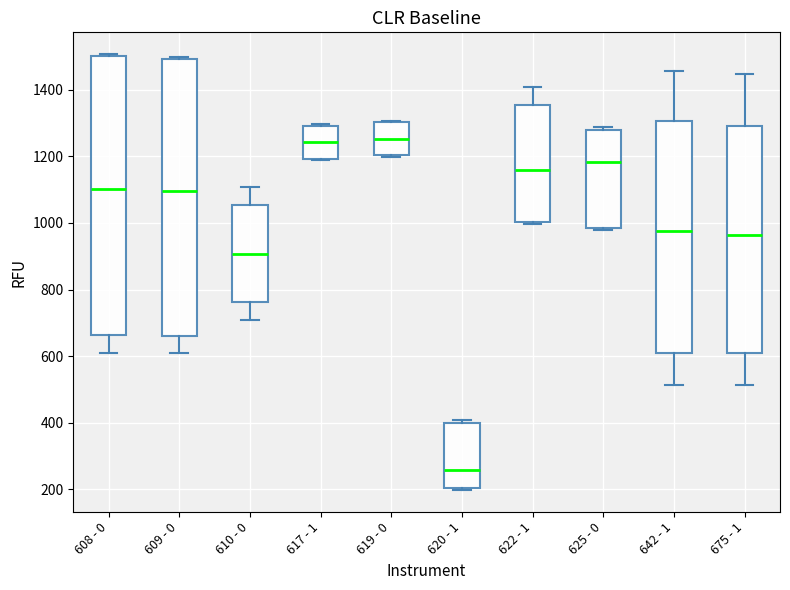

Reading left to right, read every box against the y-axis: the position of its median line, the range the box covers, and the ends of its whiskers. The values are not printed on the chart, so give them approximately, as read against the axis.

608 - 0: median 1100, box 660 to 1500, whiskers 600 to 1500
609 - 0: median 1100, box 660 to 1500, whiskers 600 to 1500
610 - 0: median 900, box 760 to 1060, whiskers 700 to 1100
617 - 1: median 1240, box 1200 to 1300, whiskers 1180 to 1300
619 - 0: median 1260, box 1200 to 1300, whiskers 1200 to 1300
620 - 1: median 260, box 200 to 400, whiskers 200 (just below the box's lower edge) to 400 (just above the box's upper edge)
622 - 1: median 1160, box 1000 to 1360, whiskers 1000 to 1400
625 - 0: median 1180, box 980 to 1280, whiskers 980 (just below the box's lower edge) to 1280 (just above the box's upper edge)
642 - 1: median 980, box 620 to 1300, whiskers 520 to 1460
675 - 1: median 960, box 620 to 1300, whiskers 520 to 1440